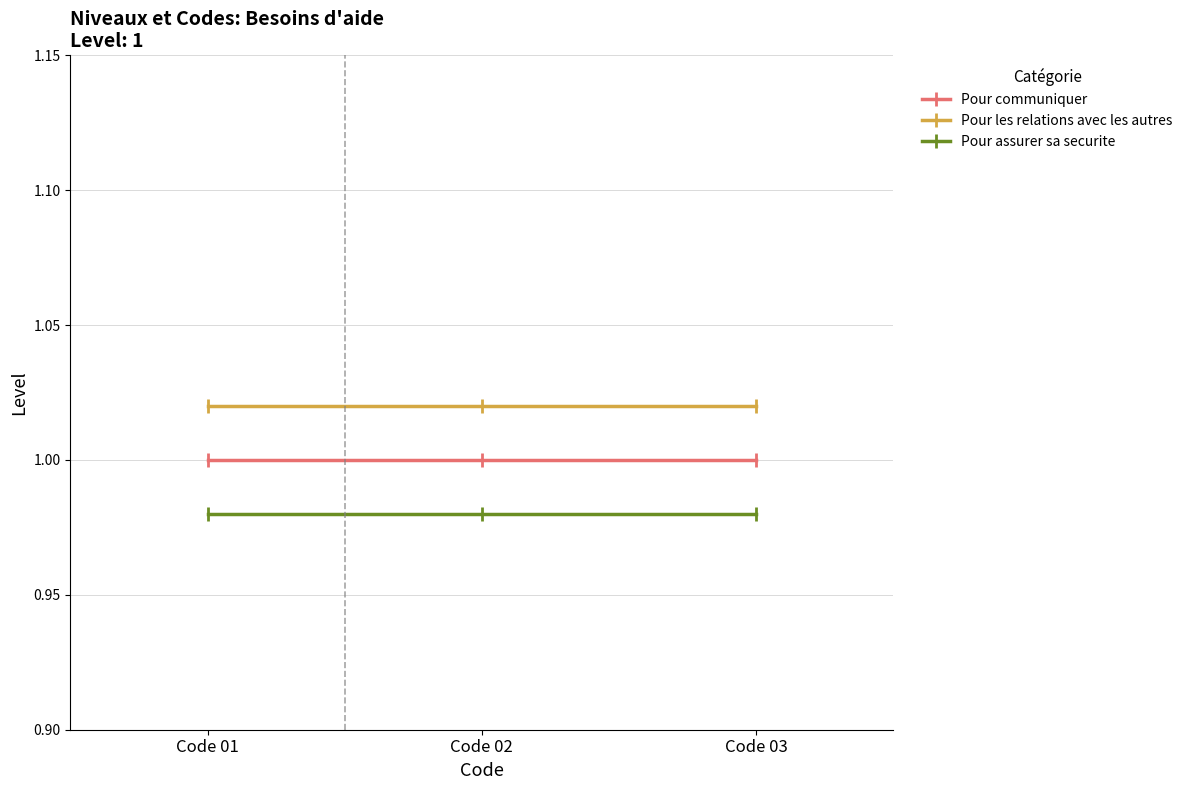

What is the sum of the Pour assurer sa securite values at Code 01 and Code 02?

2.0